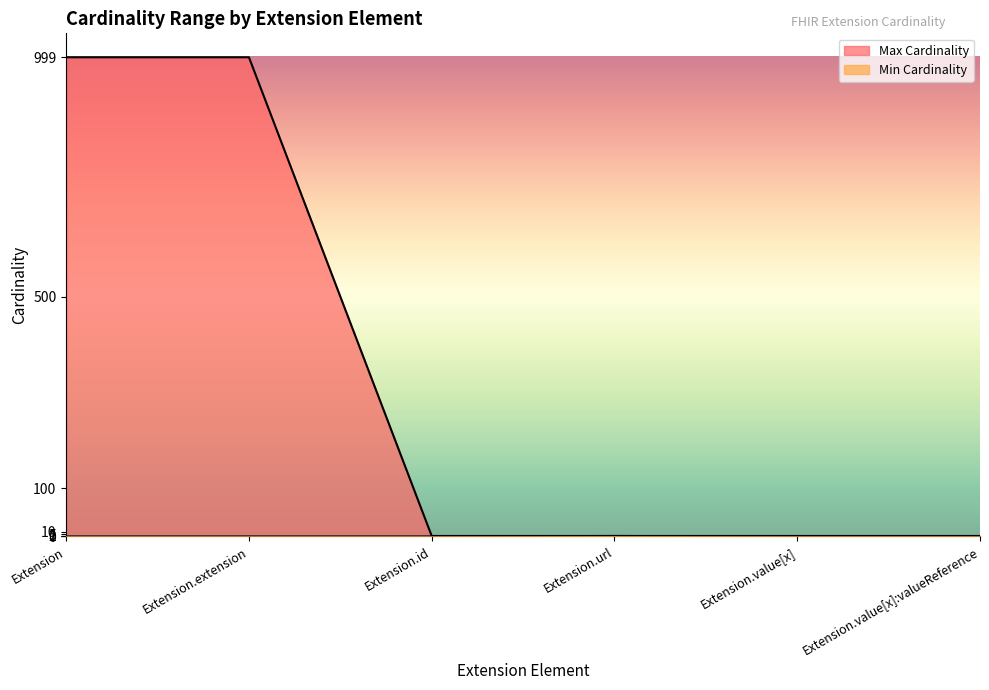

The value of Max Cardinality at Extension.url is 1. True or false?

False